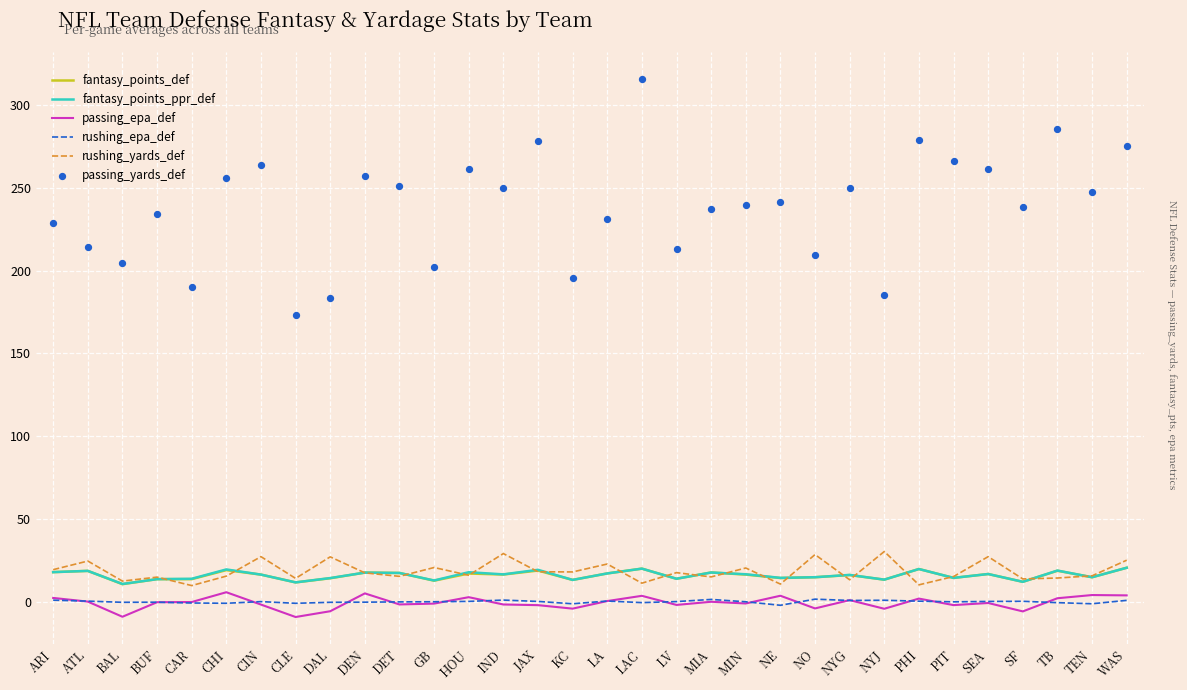

At how many categories does at least one series exceed 101?

32